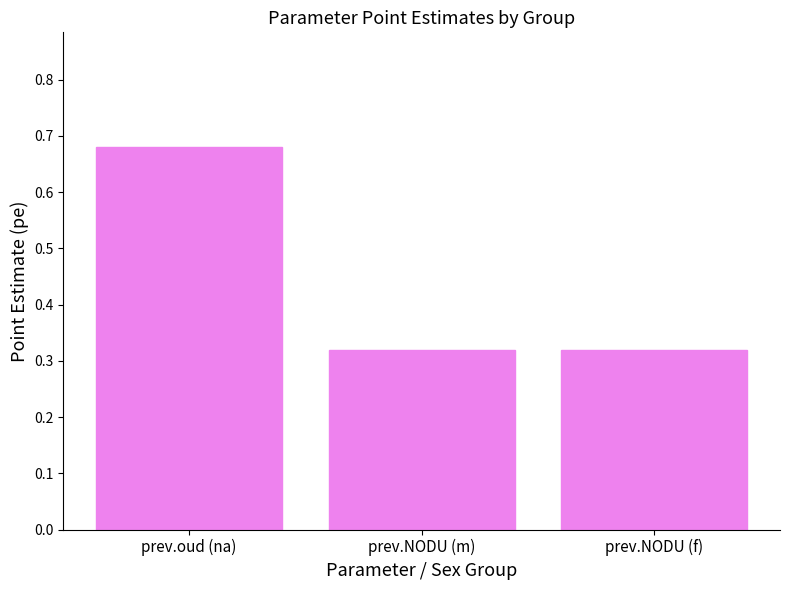

Count the values in the range 0 to 1.

3